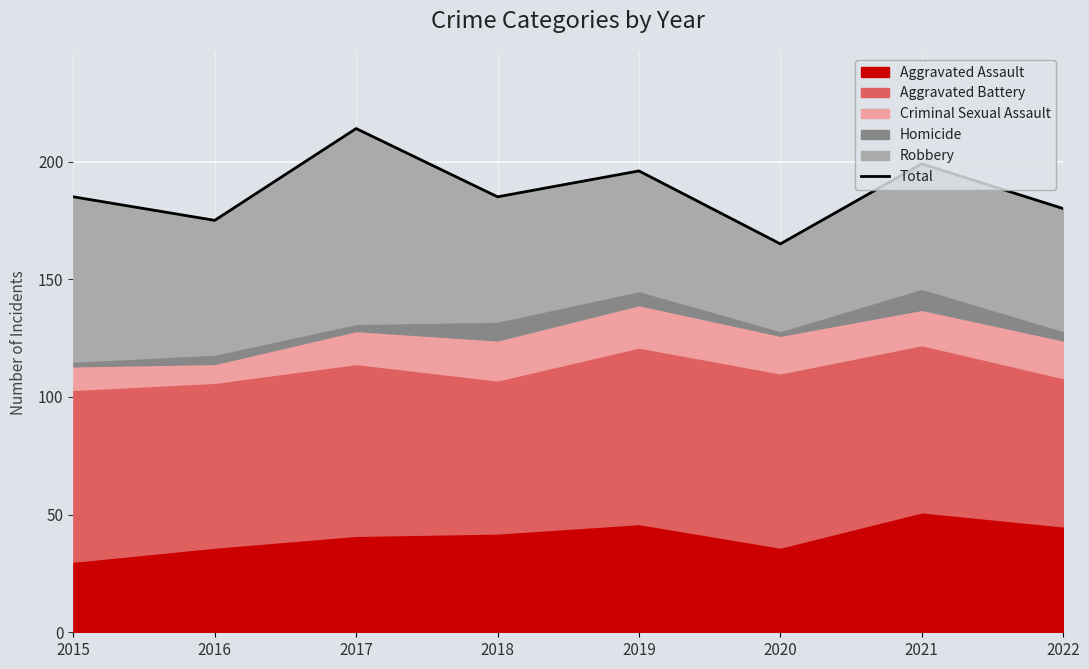

Rank the categories by value from highest to lowest.

2017, 2021, 2019, 2015, 2018, 2022, 2016, 2020